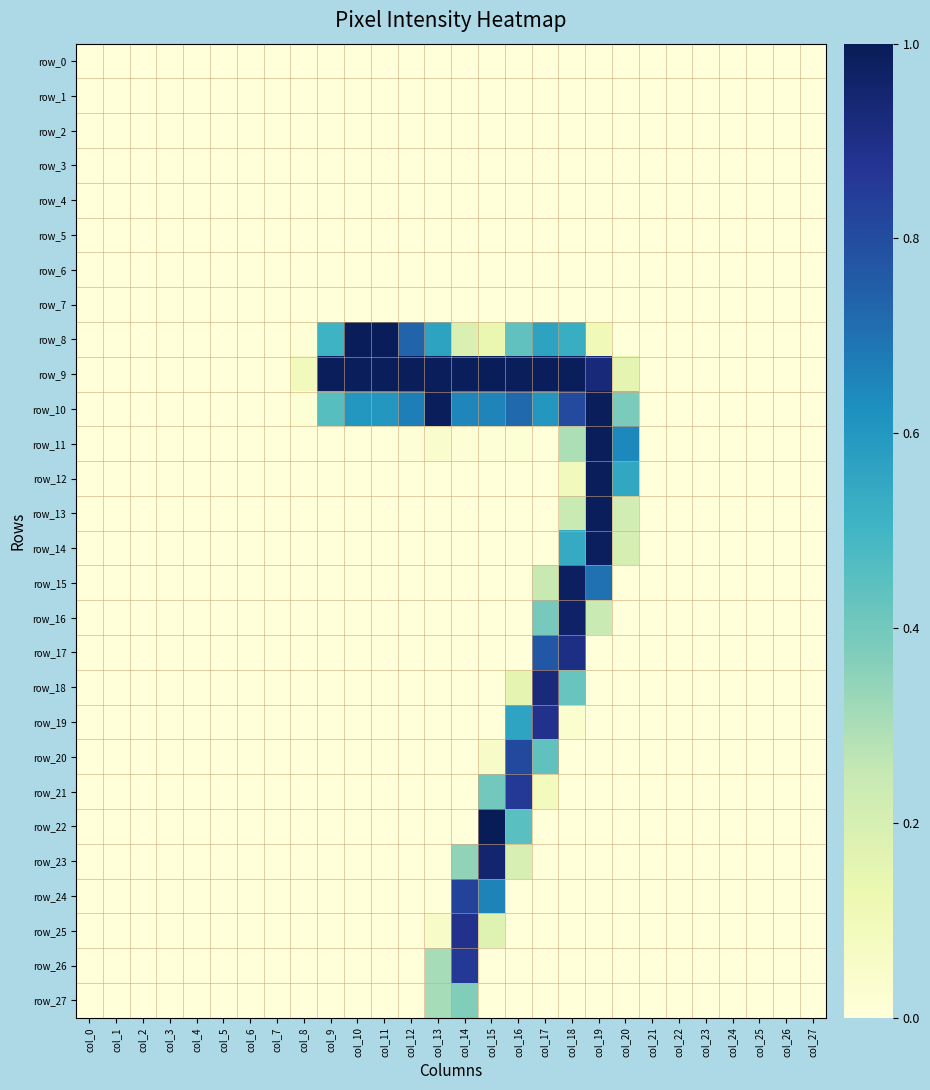

List the series in order of their peak value, lowest first.

row_0, row_1, row_2, row_3, row_4, row_5, row_6, row_7, row_27, row_20, row_24, row_21, row_26, row_19, row_25, row_17, row_18, row_23, row_16, row_15, row_14, row_10, row_11, row_12, row_13, row_8, row_9, row_22